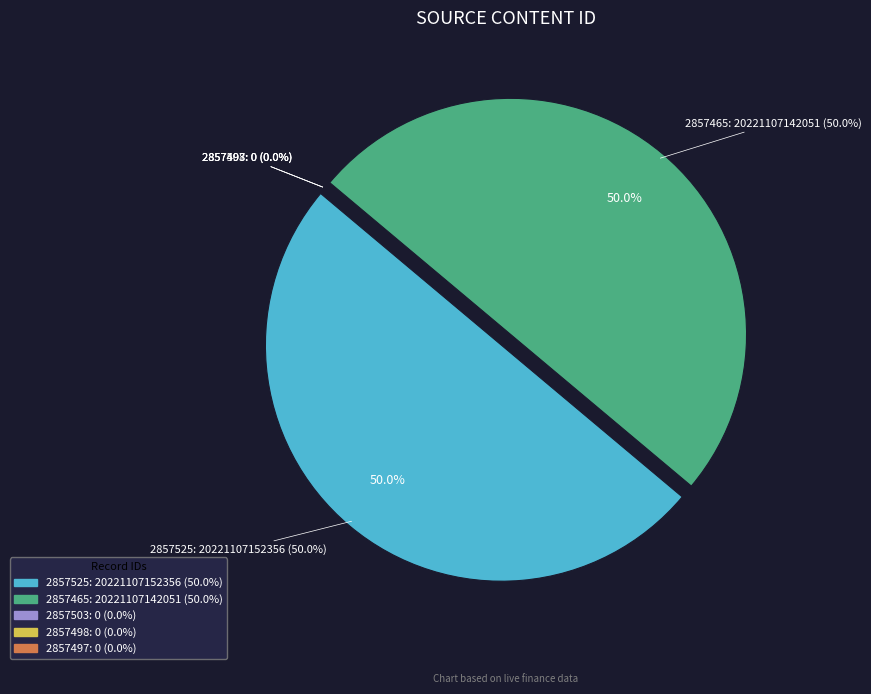

Does 2857525 account for over 50% of the chart?

Yes